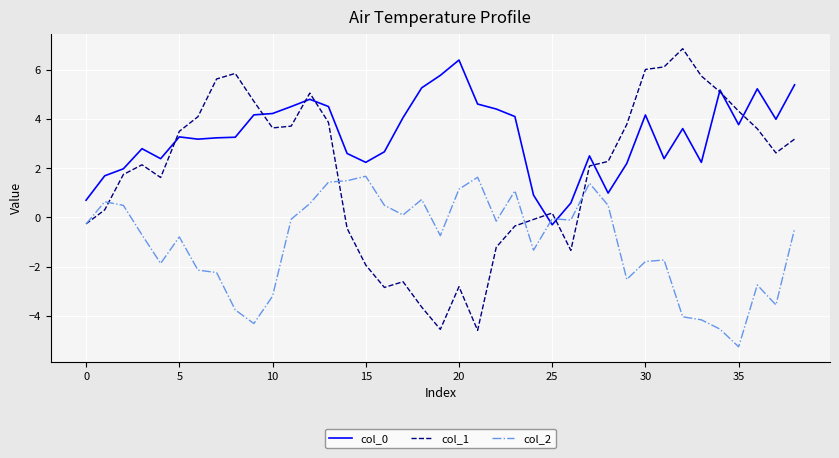

Which series has the largest total across all categories?

col_0